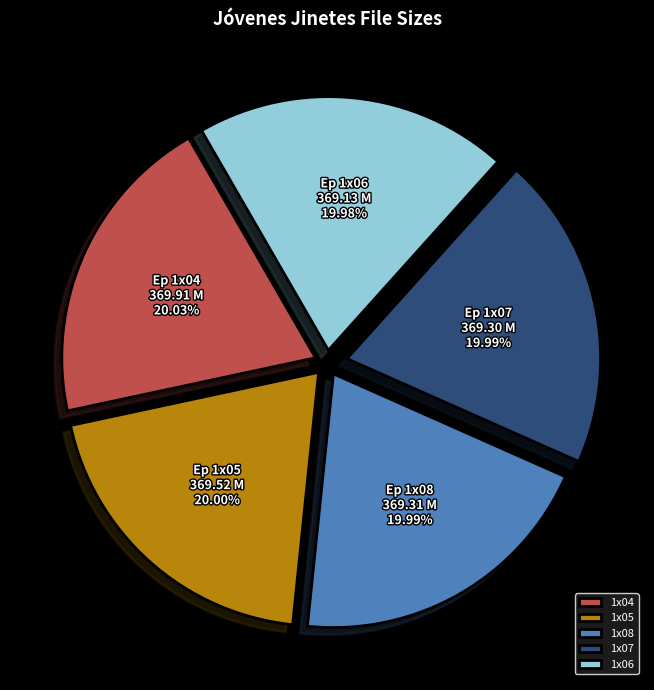

What is the ratio of the value at 1x08 to the value at 1x06?

1.0